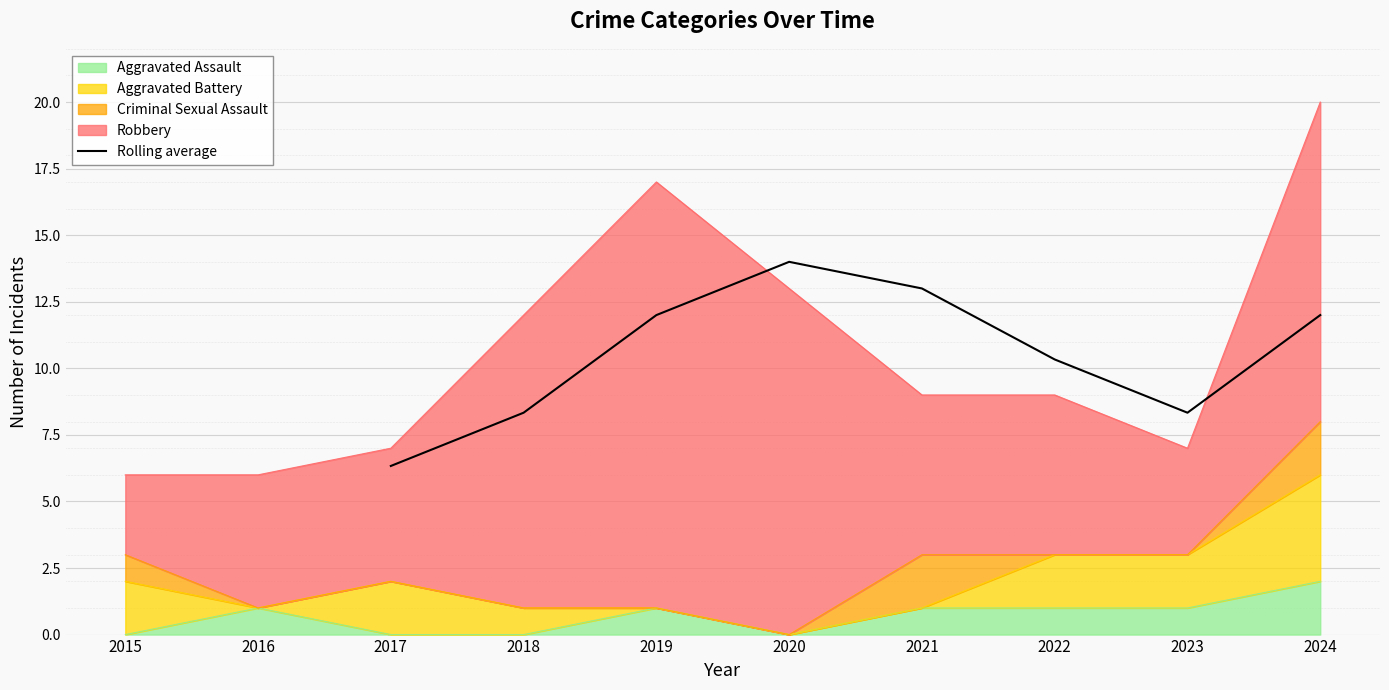

True or false: Rolling average has a value of 8.3 at 2023.

True